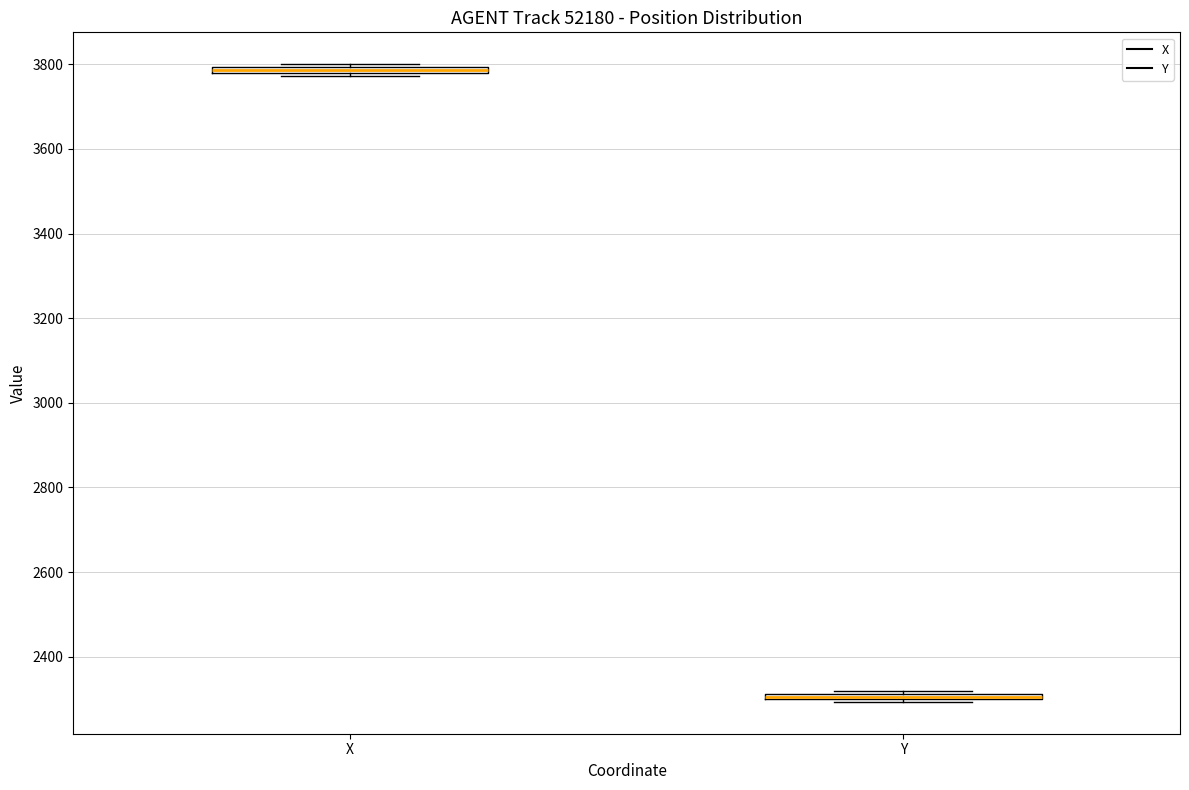

Where is the upper edge of the box for X on the y-axis? The values are not printed on the chart, so give them approximately, as read against the axis.

3800